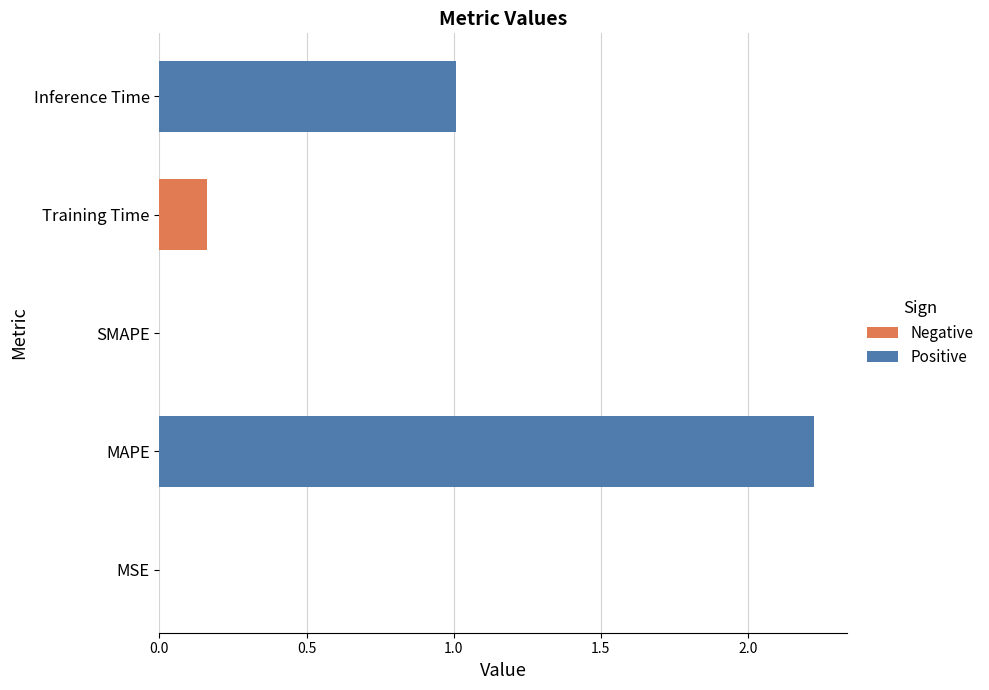

What is the average value?

0.7